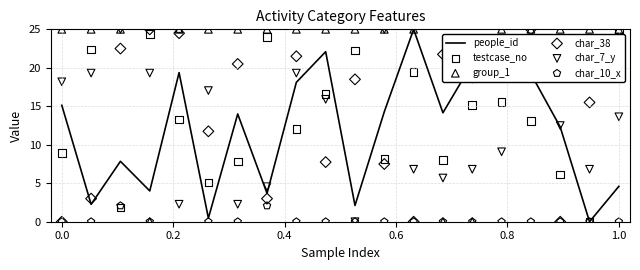

At which category is the sum across all series the highest?

0.8